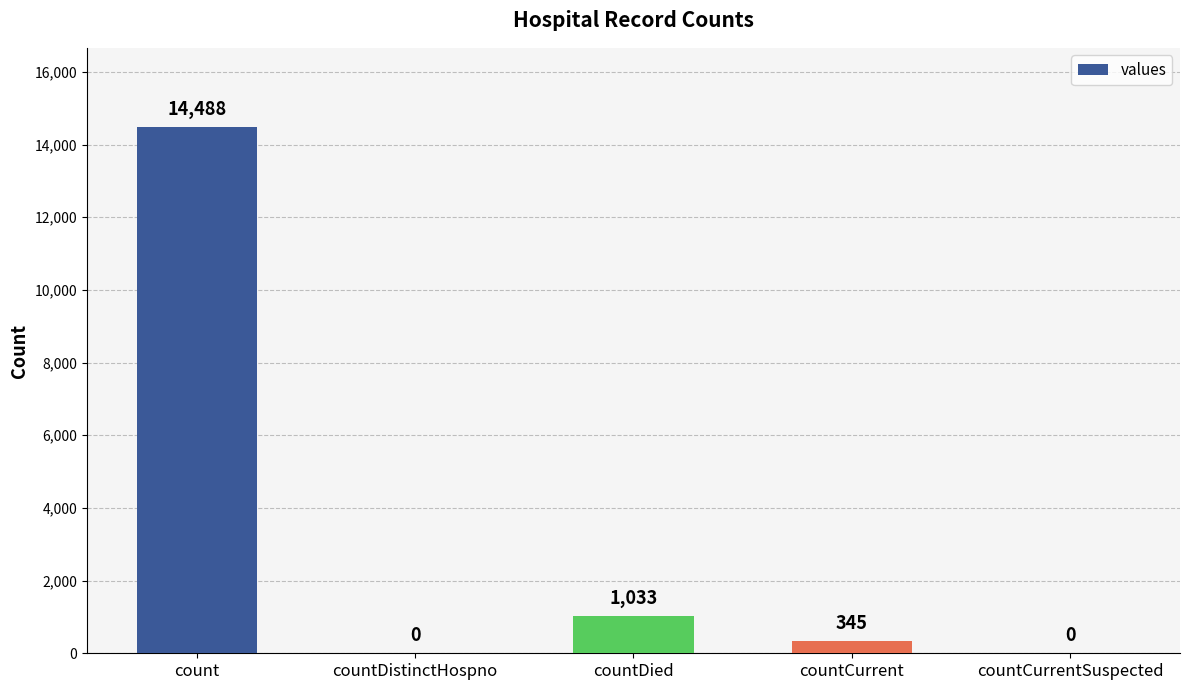

What is the greatest value displayed?

14488